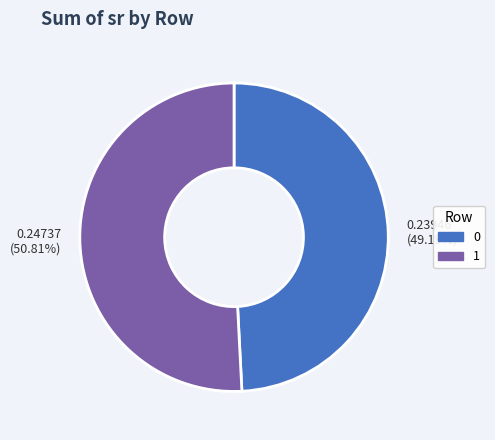

To the nearest percent, what is the combined percentage of 0 and 1?

100%